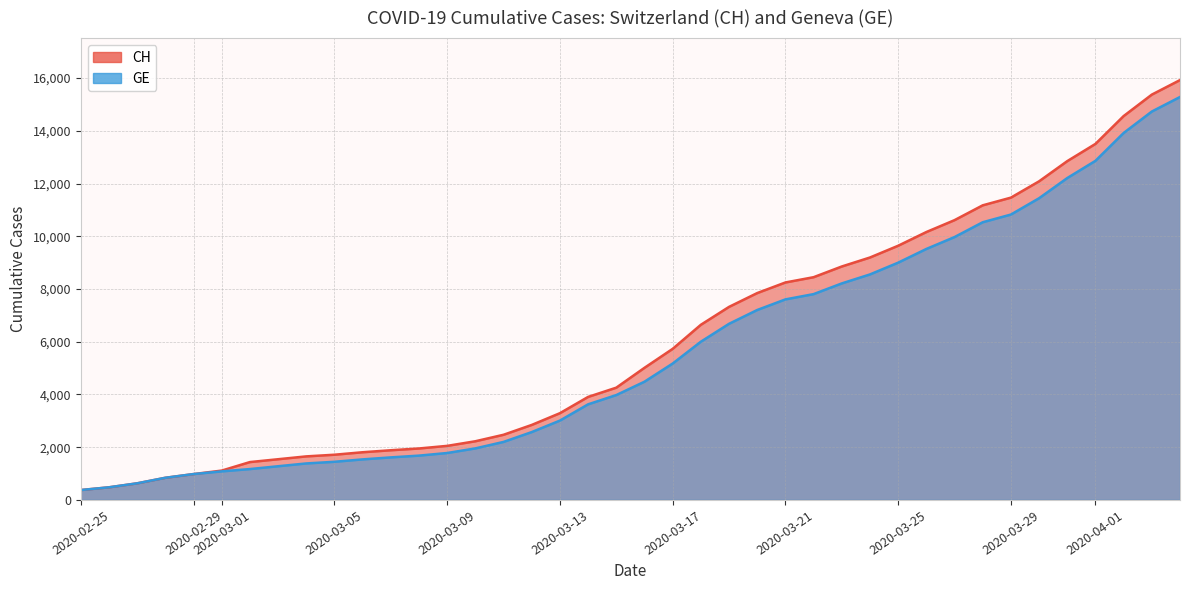

Reading right to left, extract all data points from this chart.

CH: 15926	15375	14561	13505	12852	12086	11467	11175	10613	10162	9642	9196	8855	8449	8249	7847	7323	6644	5731	5012	4259	3908	3291	2845	2472	2226	2051	1952	1885	1809	1715	1652	1544	1436	1113	981	840	630	479	375
GE: 15284	14733	13919	12863	12210	11444	10825	10533	9971	9520	9000	8554	8213	7807	7607	7205	6681	6002	5174	4485	3978	3627	3010	2574	2201	1955	1780	1681	1614	1538	1447	1384	1278	1171	1083	981	840	630	479	375